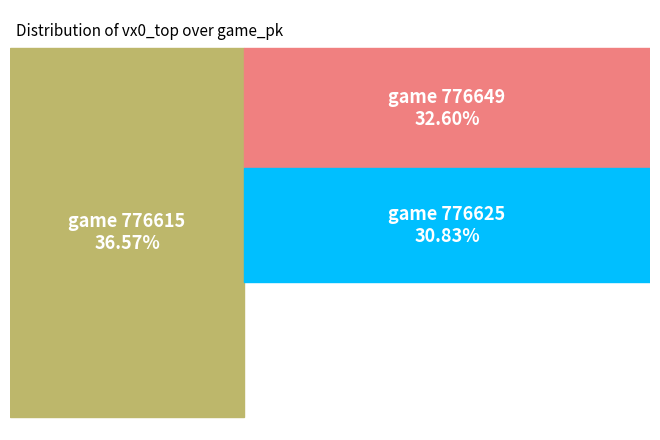

To the nearest percent, what is the difference between the 776625 and 776615 slice percentages?

6%